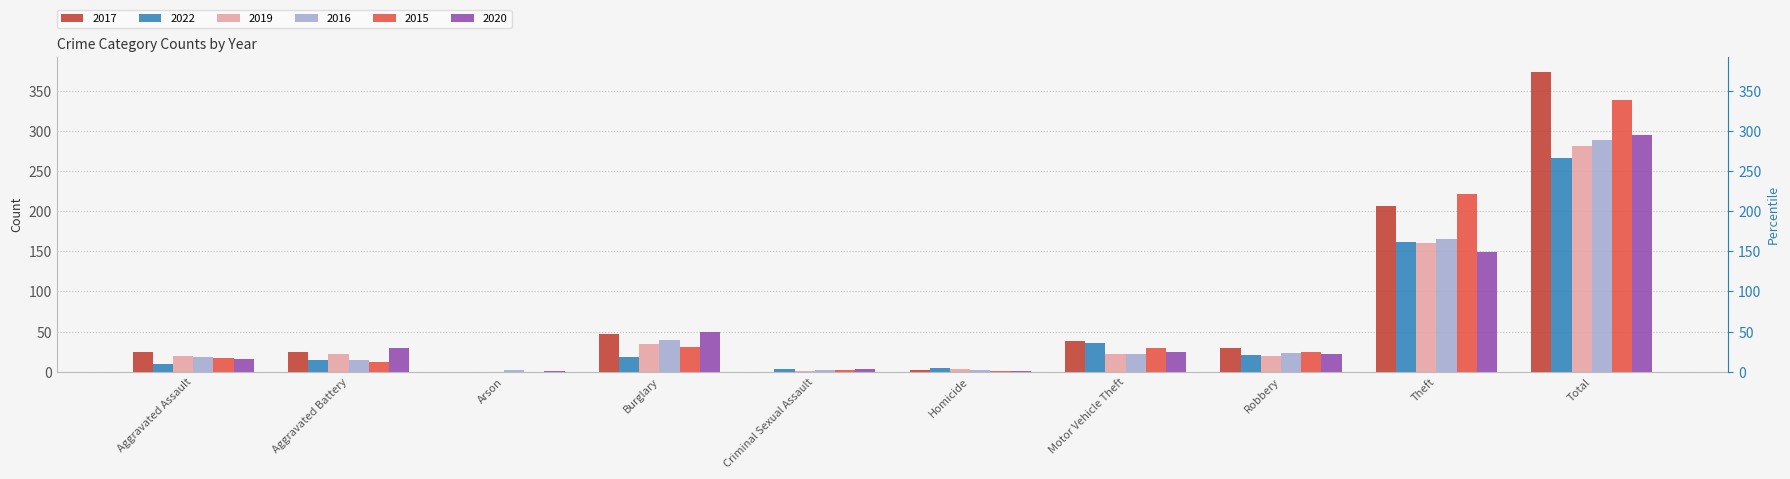

Which category has the highest value in the 2017 series?

Total